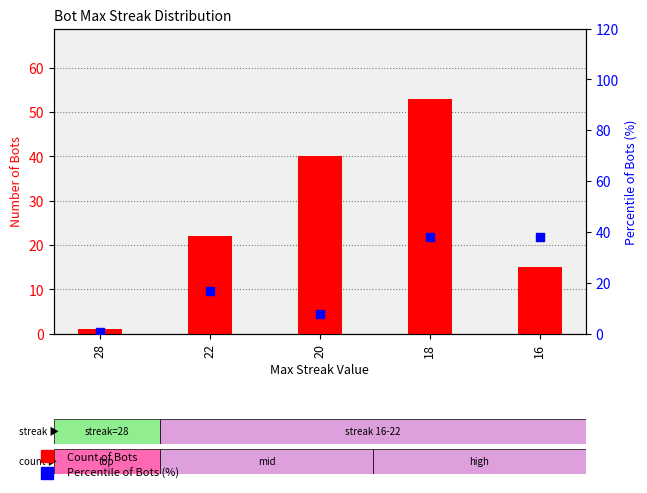

At which category is the sum across all series the highest?

18